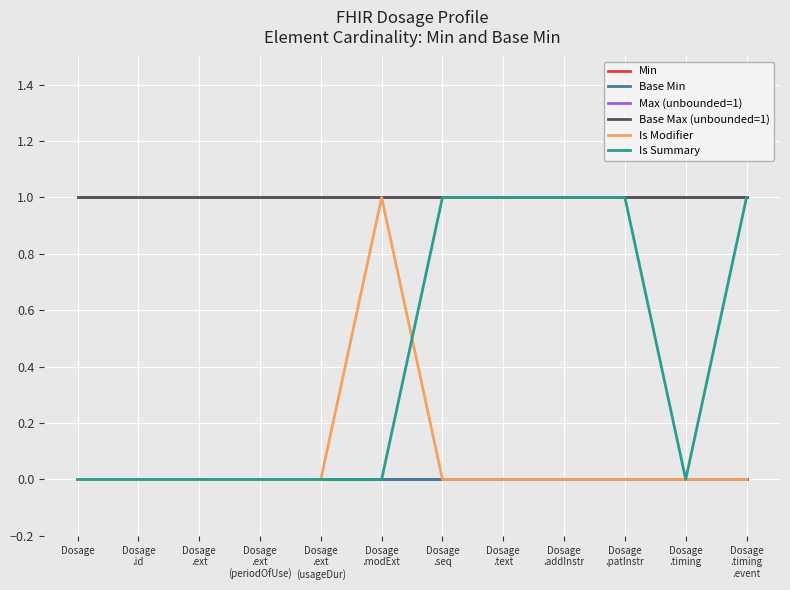

What is the approximate value of Max (unbounded=1) at Dosage
.ext
(usageDur)?

1